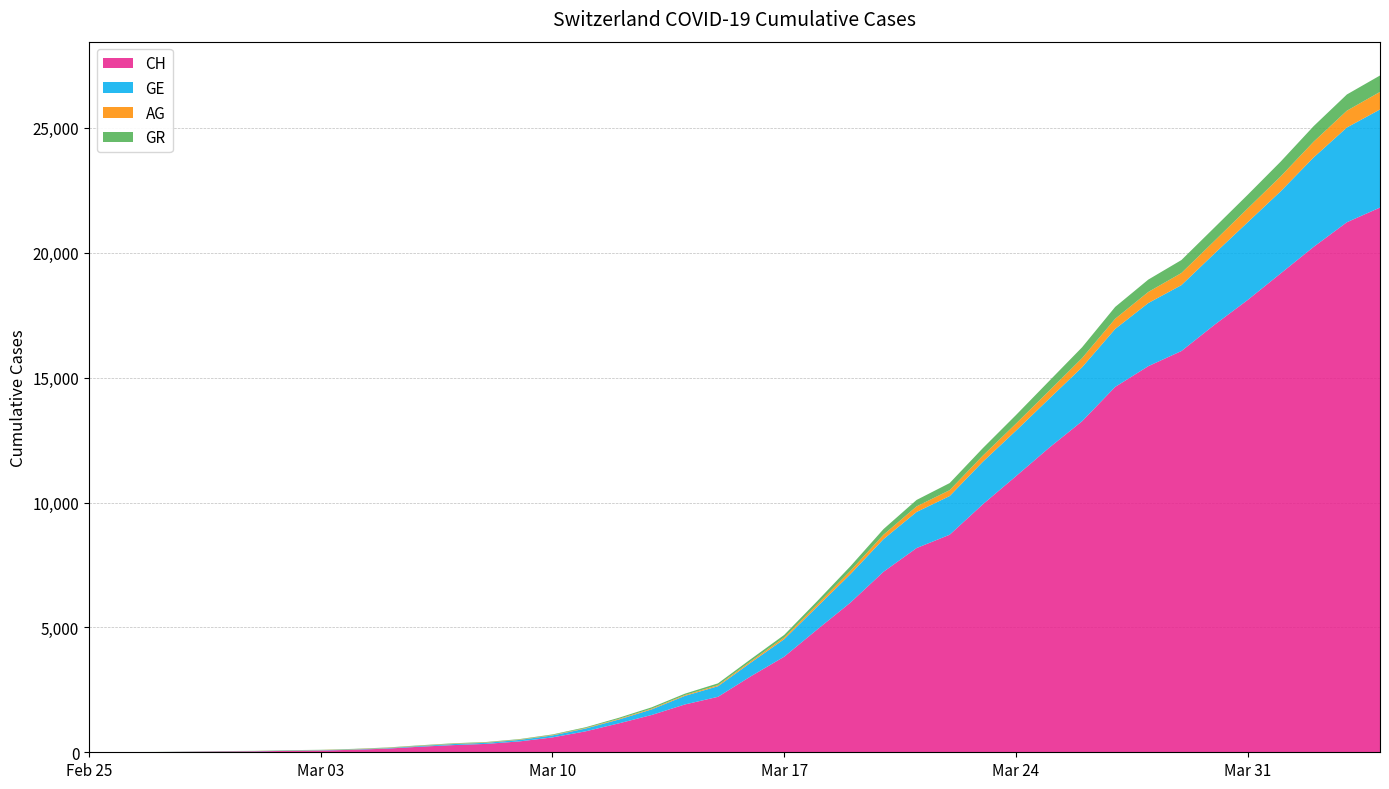

Reading left to right, extract all data points from this chart.

CH: 0	5	9	19	31	38	56	70	100	146	223	287	336	435	595	838	1156	1494	1914	2220	3048	3826	4918	5990	7226	8176	8710	9926	11051	12187	13254	14628	15458	16064	17114	18106	19172	20239	21221	21808
GE: 0	1	1	4	8	9	13	13	15	20	29	42	44	59	79	112	153	224	343	425	549	701	911	1139	1307	1445	1549	1703	1820	1959	2160	2321	2527	2638	2855	3109	3289	3582	3793	3928
AG: 0	1	1	1	3	4	7	7	10	11	12	14	14	15	18	20	27	30	33	43	56	69	96	134	175	223	235	245	283	318	367	407	444	485	506	554	596	631	673	702
GR: 0	2	2	6	6	6	9	9	12	14	16	17	18	18	22	31	43	53	56	71	84	101	128	182	226	258	284	300	343	393	433	474	495	519	535	547	592	622	649	657